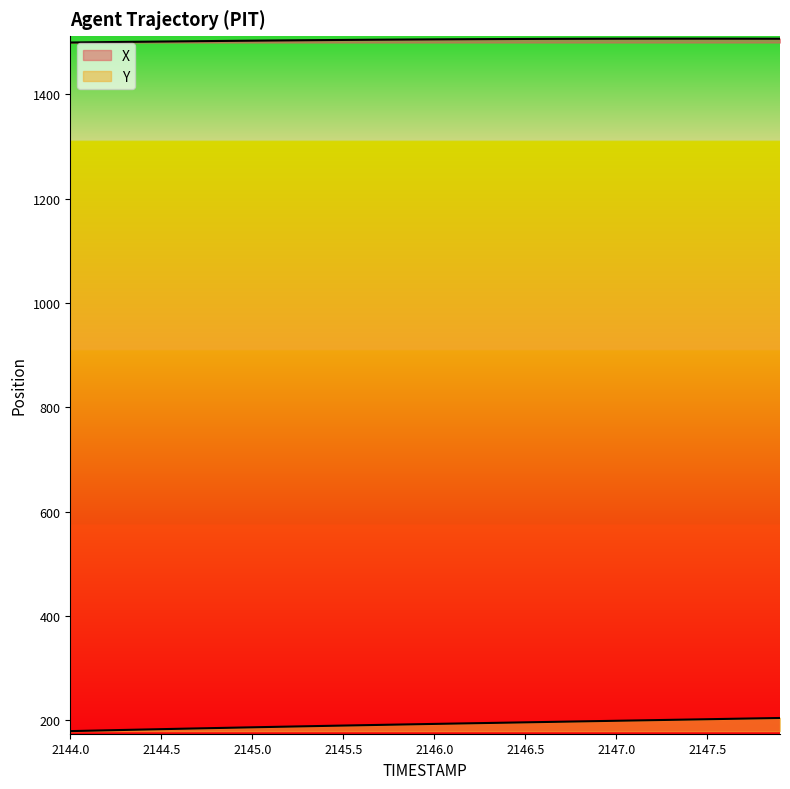

What is the difference between the Y values at 2146.2 and 2144.3?

12.7